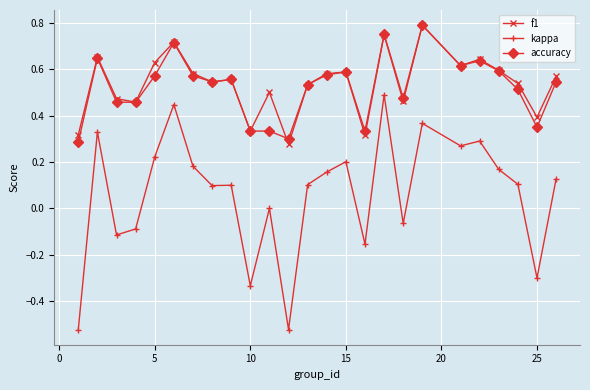

Which series has the largest range (max minus min)?

kappa